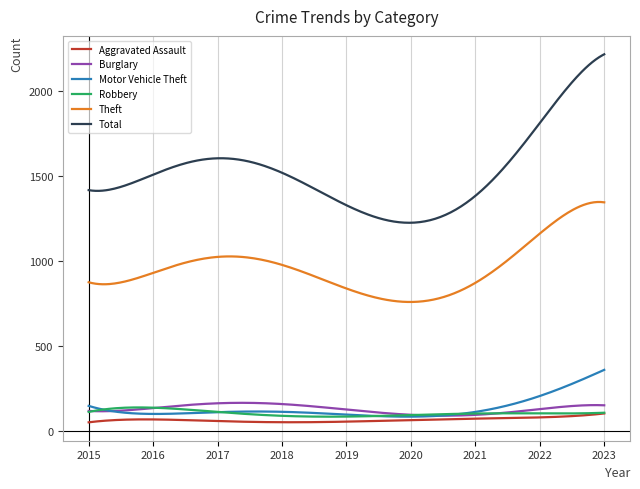

What is the greatest value displayed?

2212.5